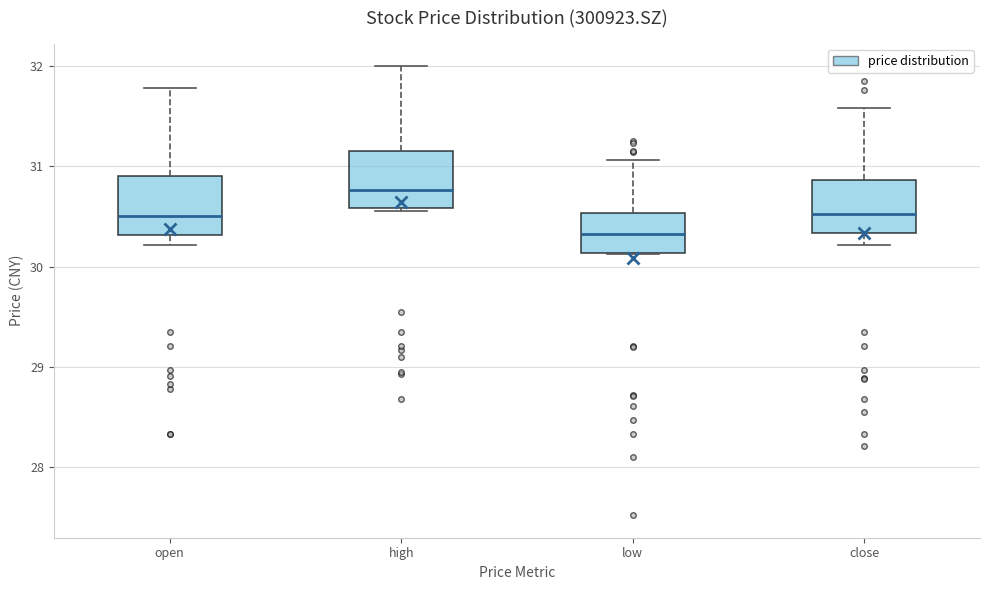

Where is the upper edge of the box for close on the y-axis? The values are not printed on the chart, so give them approximately, as read against the axis.

30.9